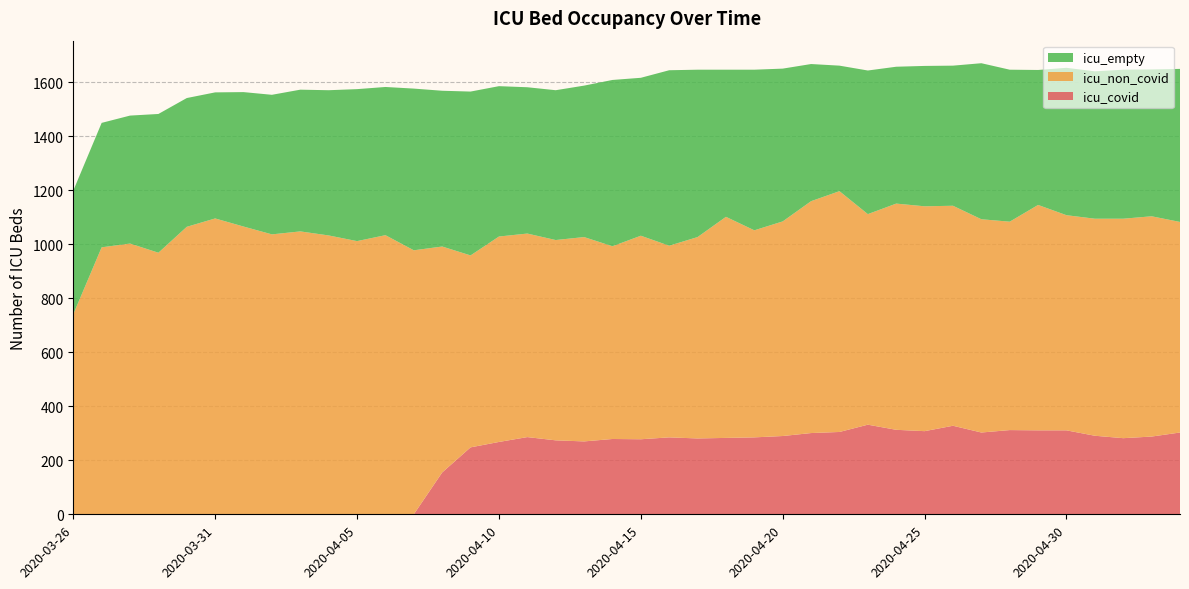

Reading left to right, transcribe all the data shown in this chart.

icu_non_covid: 2020-03-26=741	2020-03-27=989	2020-03-28=1003	2020-03-29=969	2020-03-30=1065	2020-03-31=1096	2020-04-01=1066	2020-04-02=1037	2020-04-03=1048	2020-04-04=1033	2020-04-05=1012	2020-04-06=1034	2020-04-07=978	2020-04-08=837	2020-04-09=711	2020-04-10=761	2020-04-11=754	2020-04-12=742	2020-04-13=757	2020-04-14=714	2020-04-15=754	2020-04-16=710	2020-04-17=746	2020-04-18=819	2020-04-19=767	2020-04-20=795	2020-04-21=859	2020-04-22=892	2020-04-23=780	2020-04-24=838	2020-04-25=833	2020-04-26=815	2020-04-27=790	2020-04-28=772	2020-04-29=835	2020-04-30=797	2020-05-01=804	2020-05-02=813	2020-05-03=816	2020-05-04=780
icu_empty: 2020-03-26=458	2020-03-27=461	2020-03-28=474	2020-03-29=514	2020-03-30=477	2020-03-31=467	2020-04-01=498	2020-04-02=517	2020-04-03=525	2020-04-04=538	2020-04-05=563	2020-04-06=549	2020-04-07=599	2020-04-08=577	2020-04-09=607	2020-04-10=557	2020-04-11=542	2020-04-12=555	2020-04-13=561	2020-04-14=616	2020-04-15=585	2020-04-16=650	2020-04-17=620	2020-04-18=545	2020-04-19=595	2020-04-20=566	2020-04-21=508	2020-04-22=465	2020-04-23=532	2020-04-24=507	2020-04-25=520	2020-04-26=519	2020-04-27=578	2020-04-28=563	2020-04-29=500	2020-04-30=546	2020-05-01=546	2020-05-02=552	2020-05-03=544	2020-05-04=567
icu_covid: 2020-03-26=0	2020-03-27=0	2020-03-28=0	2020-03-29=0	2020-03-30=0	2020-03-31=0	2020-04-01=0	2020-04-02=0	2020-04-03=0	2020-04-04=0	2020-04-05=0	2020-04-06=0	2020-04-07=0	2020-04-08=155	2020-04-09=248	2020-04-10=268	2020-04-11=286	2020-04-12=274	2020-04-13=270	2020-04-14=279	2020-04-15=278	2020-04-16=285	2020-04-17=281	2020-04-18=283	2020-04-19=285	2020-04-20=290	2020-04-21=301	2020-04-22=305	2020-04-23=332	2020-04-24=313	2020-04-25=308	2020-04-26=328	2020-04-27=303	2020-04-28=312	2020-04-29=311	2020-04-30=311	2020-05-01=291	2020-05-02=282	2020-05-03=288	2020-05-04=303